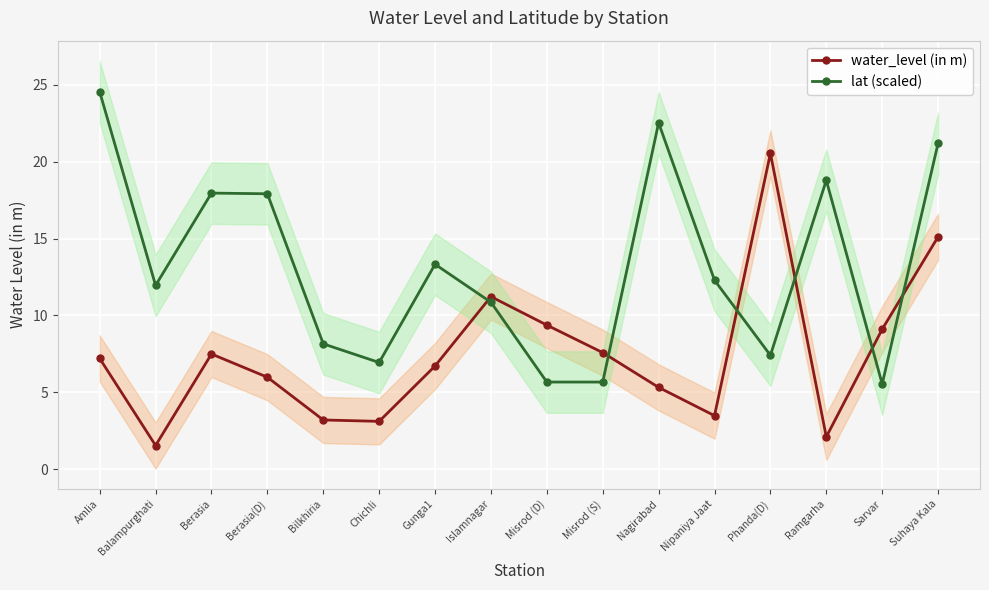

What is the label of the 4th point from the right?

Phanda(D)